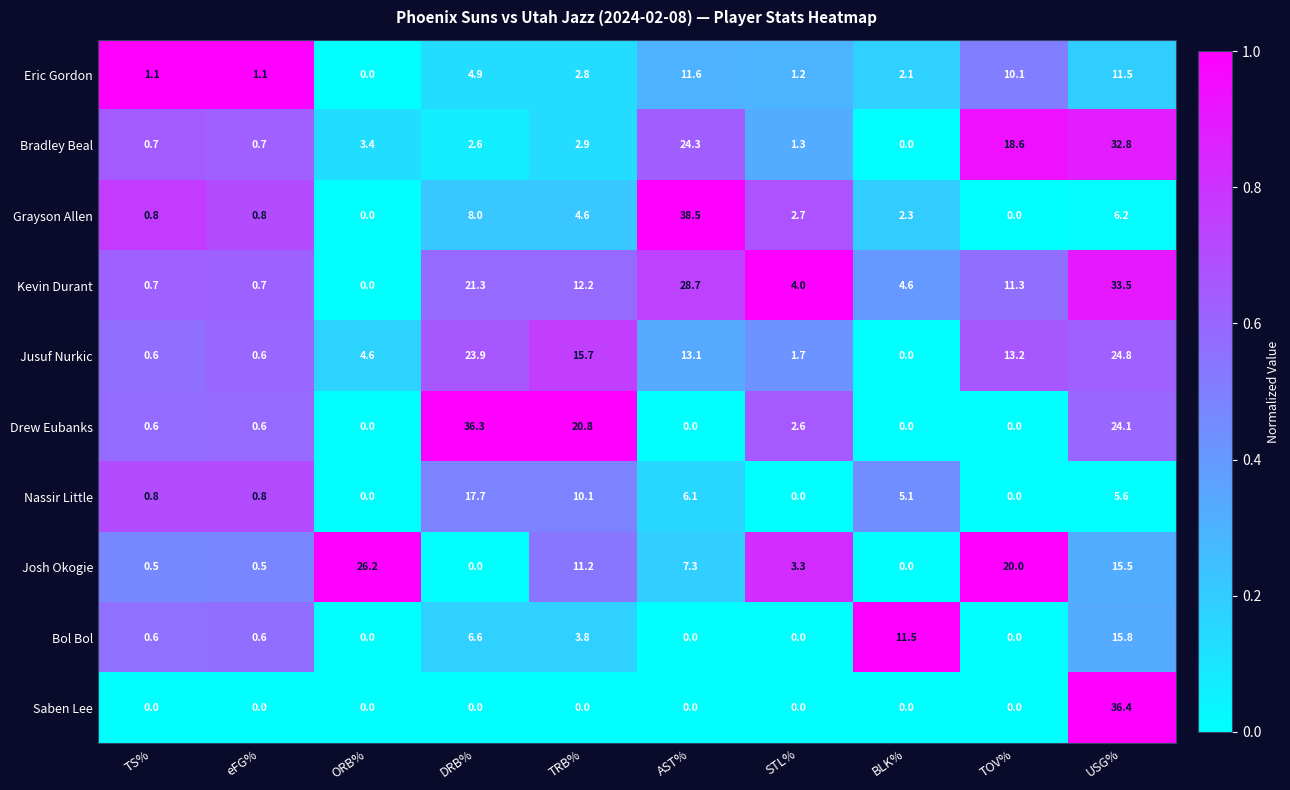

What is the difference between the maximum and minimum values in the Bradley Beal series?

32.8